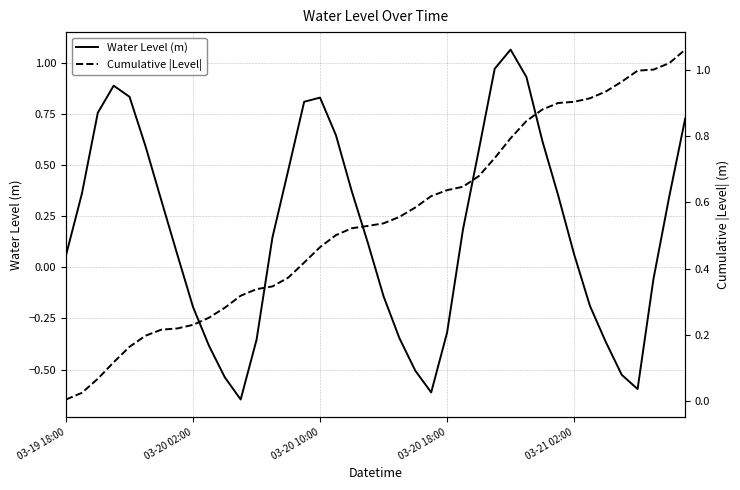

What is the sum of the Cumulative |Level| values at 32 and 22?

1.5